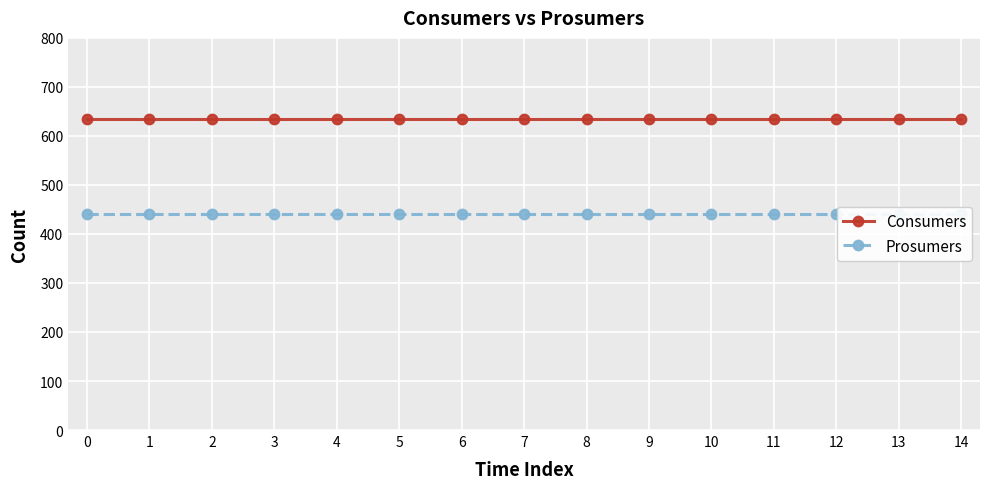

True or false: Prosumers and Consumers cross at least once.

False